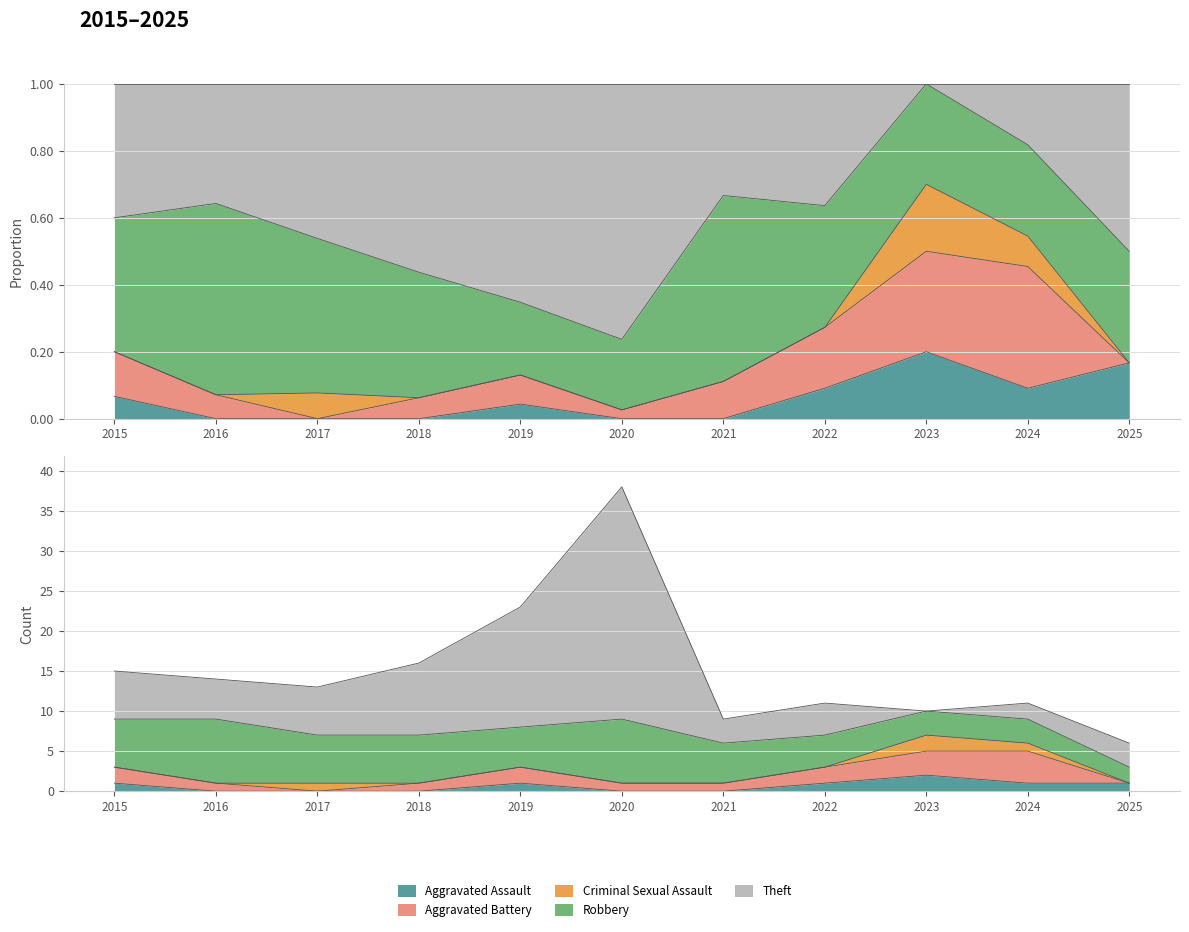

Reading left to right, transcribe all the data shown in this chart.

Aggravated Assault: 1	0	0	0	1	0	0	1	2	1	1
Aggravated Battery: 2	1	0	1	2	1	1	2	3	4	0
Criminal Sexual Assault: 0	0	1	0	0	0	0	0	2	1	0
Robbery: 6	8	6	6	5	8	5	4	3	3	2
Theft: 6	5	6	9	15	29	3	4	0	2	3